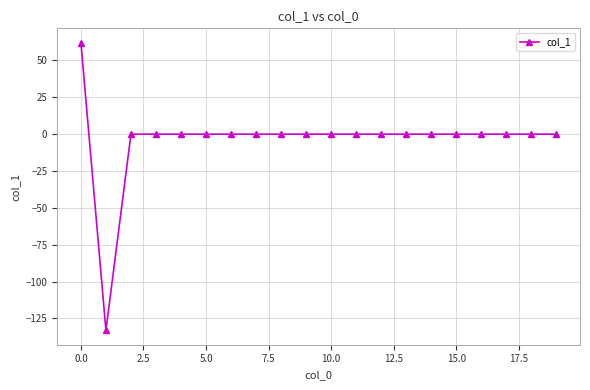

What is the maximum value shown in the chart?

62.0